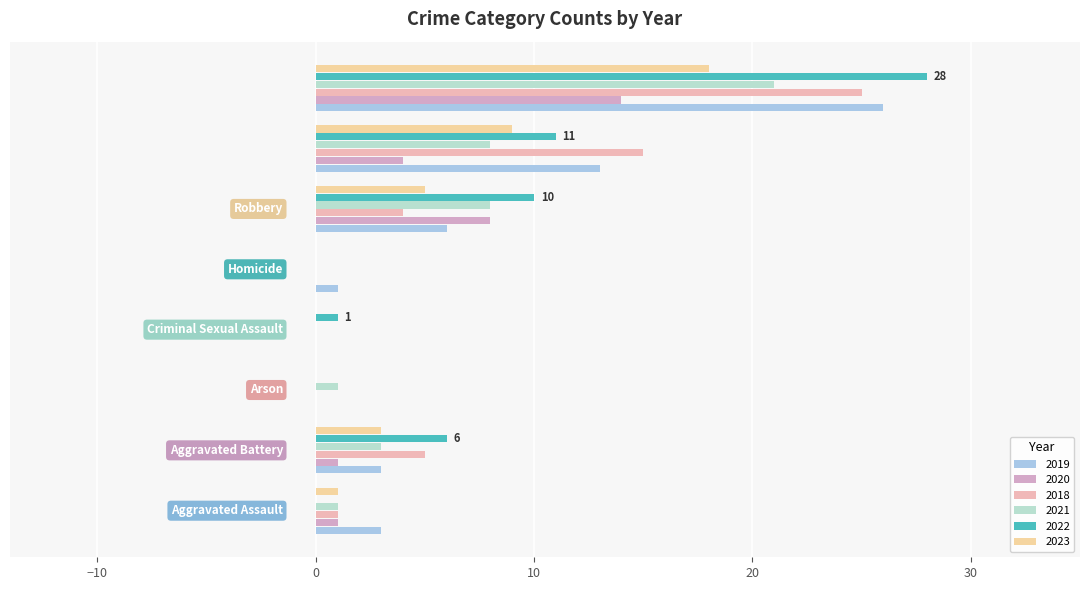

At how many categories does at least one series exceed 25?

1